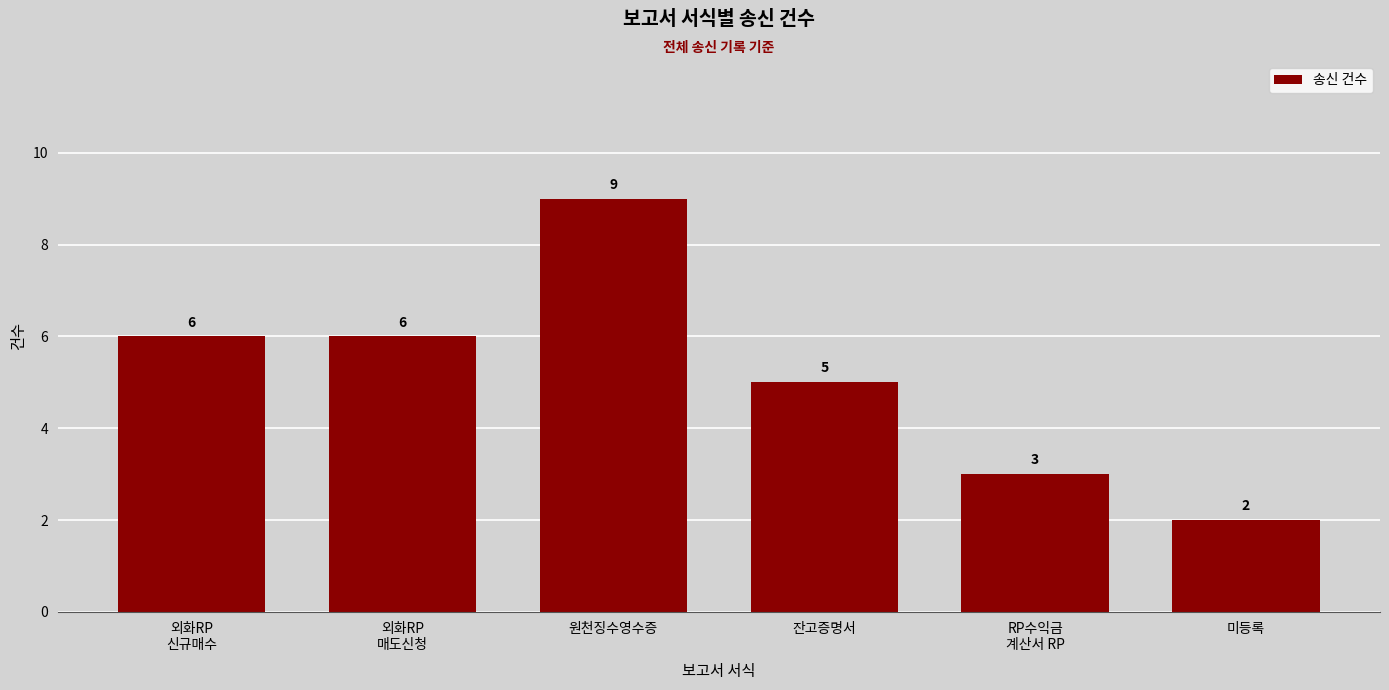

Is it true that the value at 미등록 is 2?

True